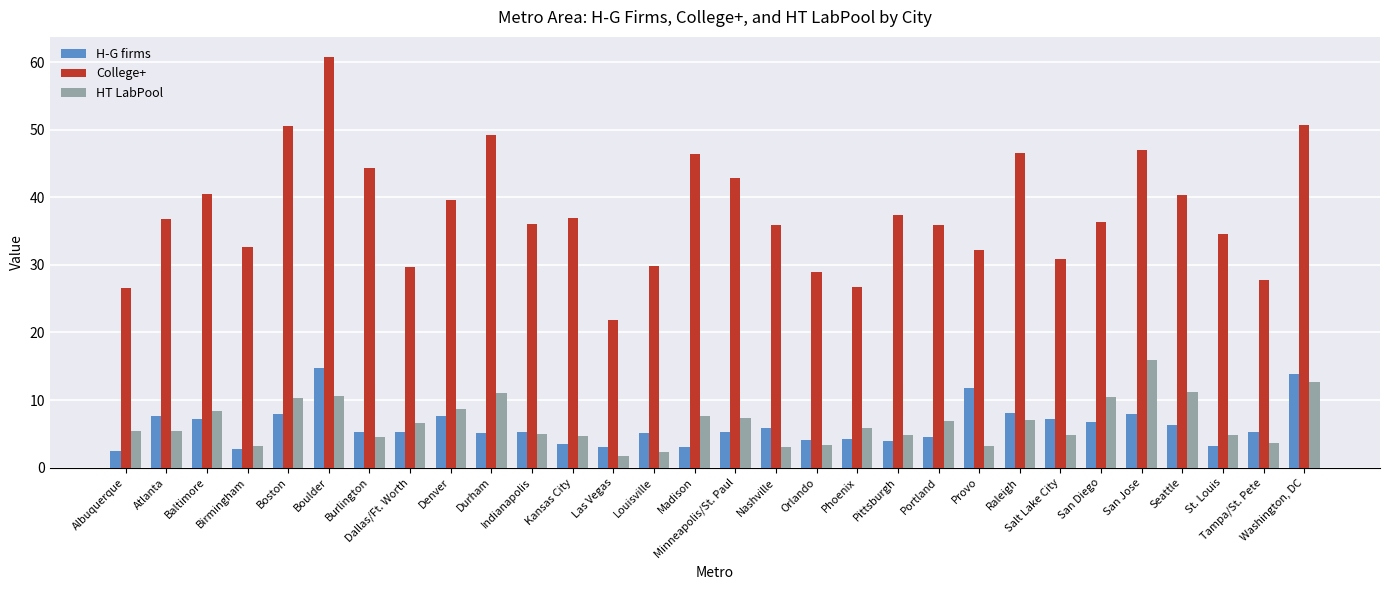

What is the minimum value shown in the chart?

1.7